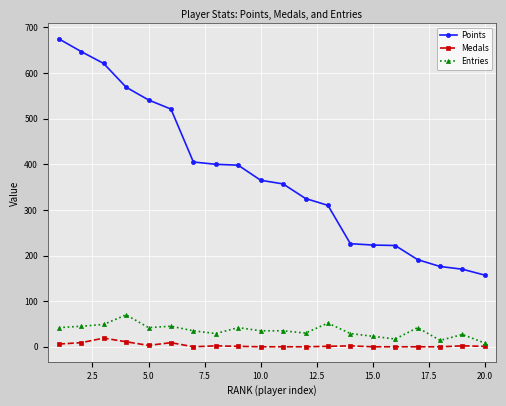

What is the difference between the maximum and minimum values in the Medals series?

19